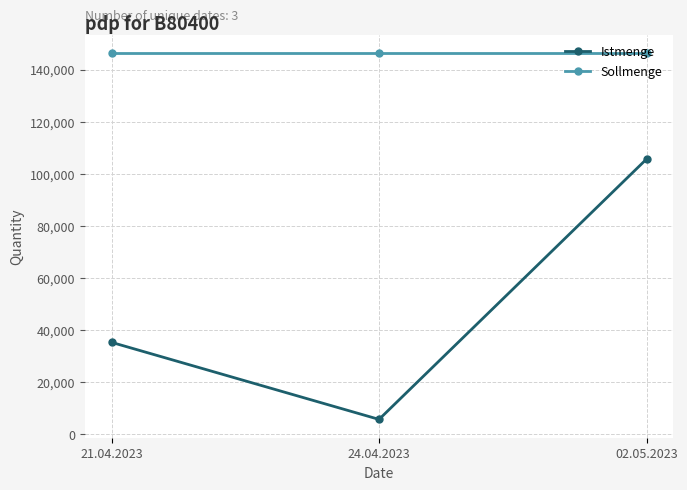

What is the value of the Sollmenge point at the 2nd from the left?

146400